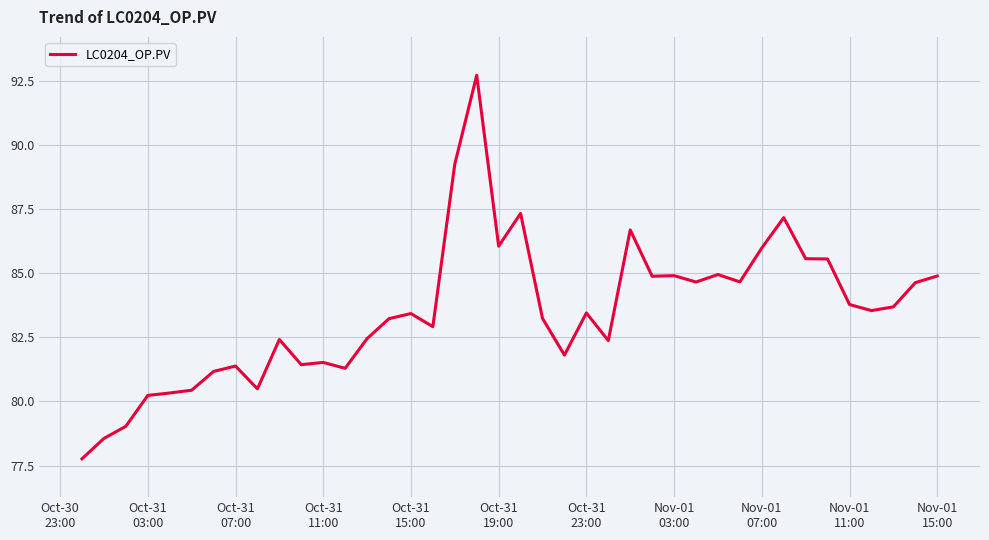

What is the maximum value shown in the chart?

92.7